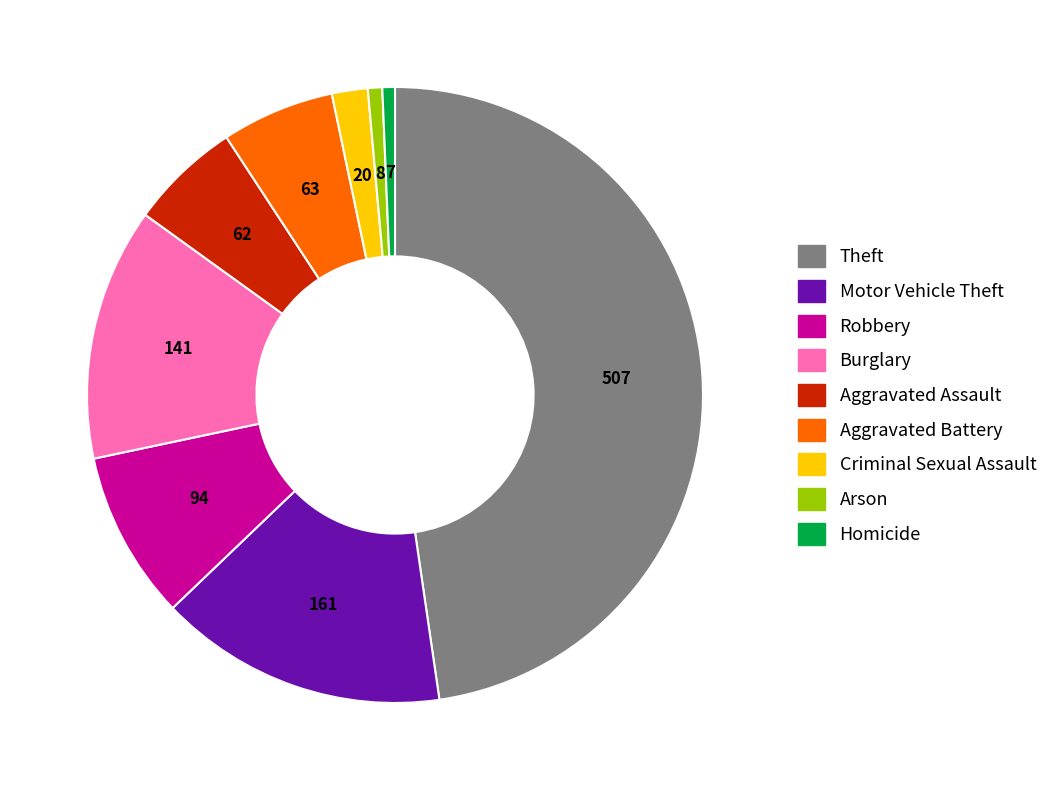

Is there any slice that represents more than half of the pie?

No